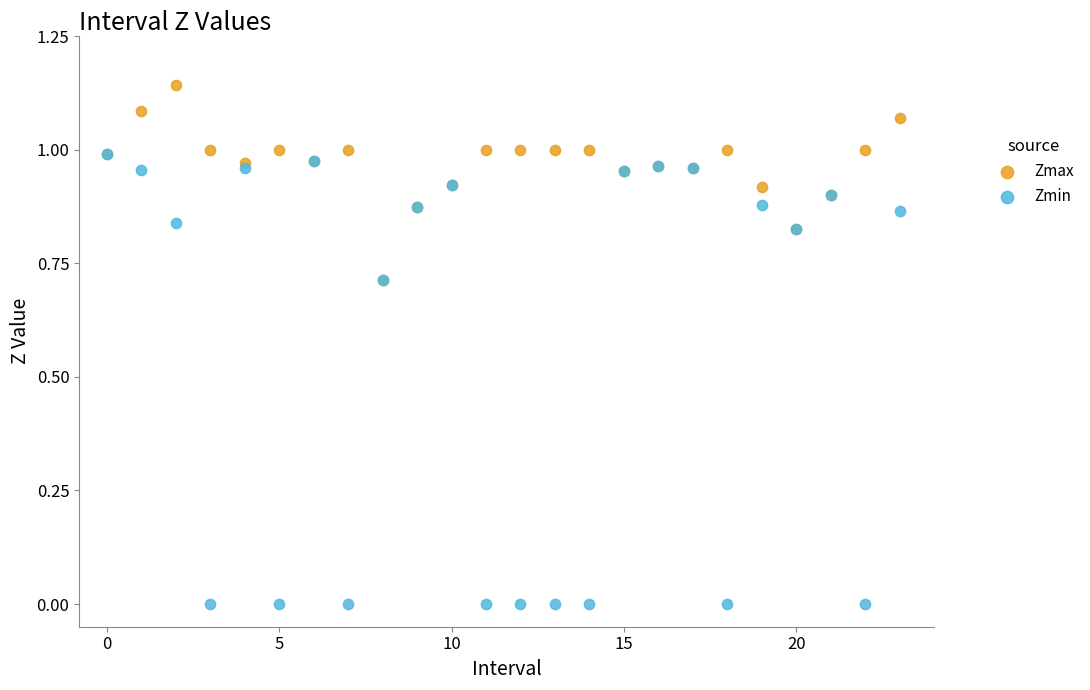

What are all the series names shown in the legend?

Zmax, Zmin